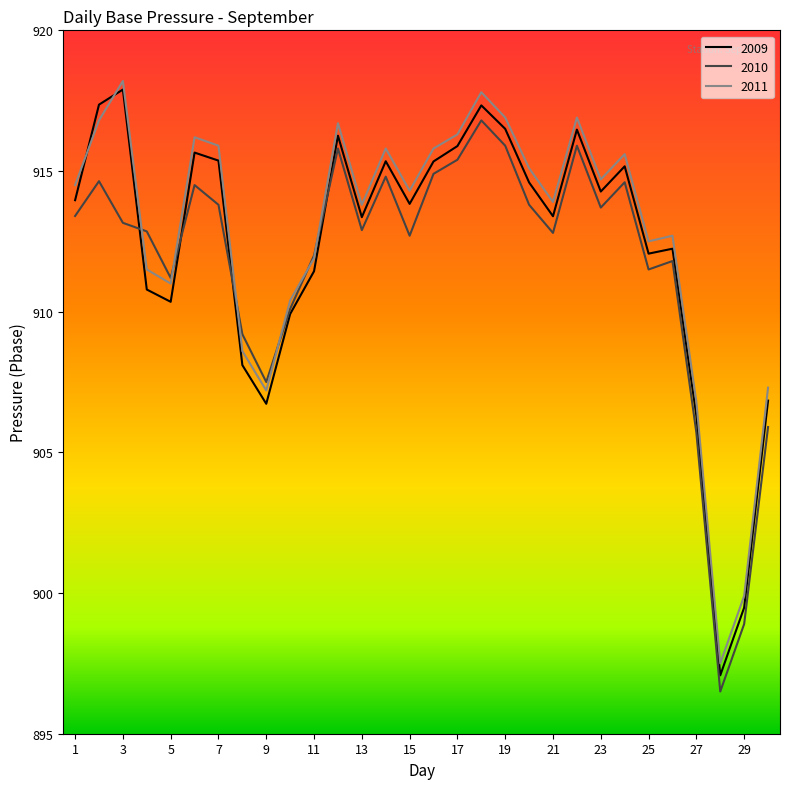

What is the minimum value for 2009?

897.1